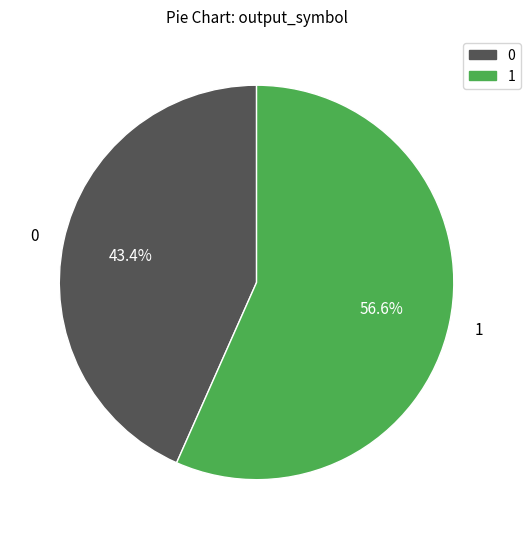

Is there a majority slice in this chart?

Yes